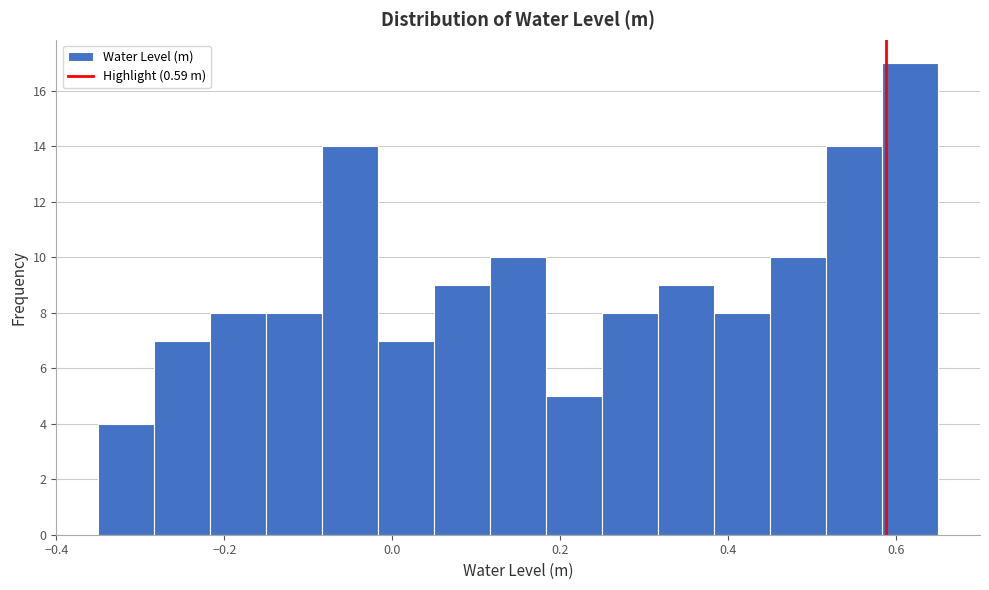

Around what value on the x-axis is the tallest bar? Give the approximate position of its centre, as read against the axis.

0.62